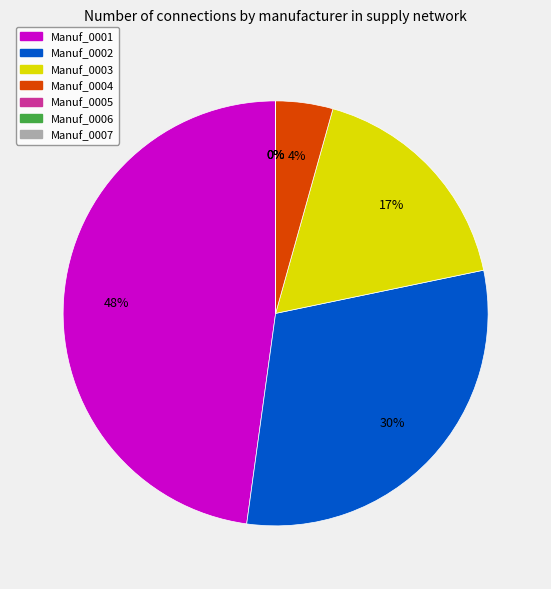

Which slice is the smallest?

Manuf_0005